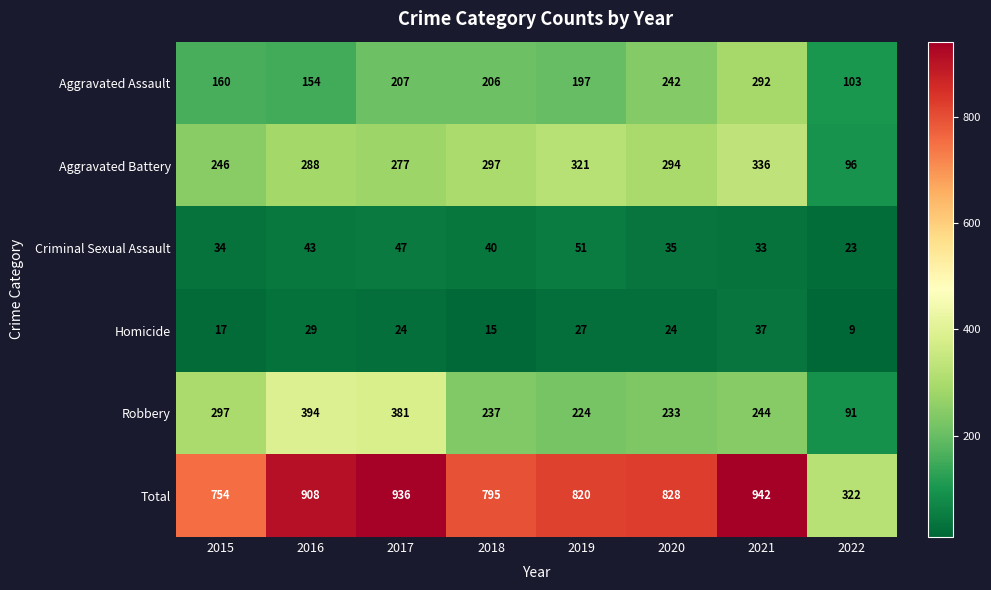

Between 2016 and 2018, which series saw the biggest shift?

Robbery